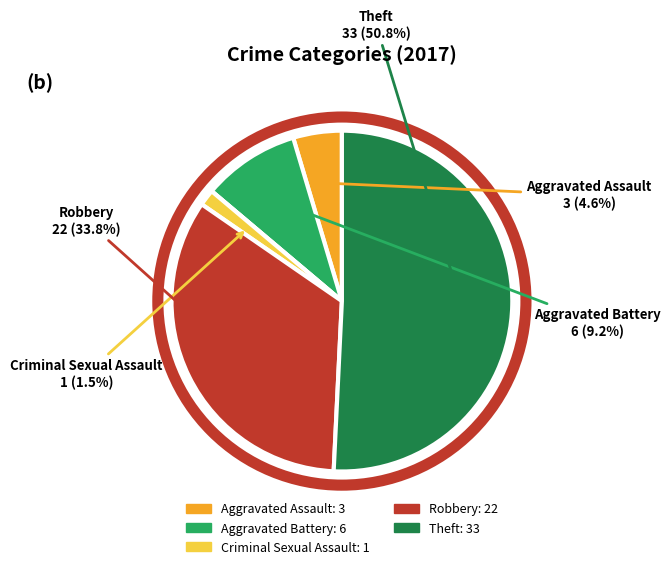

Does any single category account for the majority?

Yes